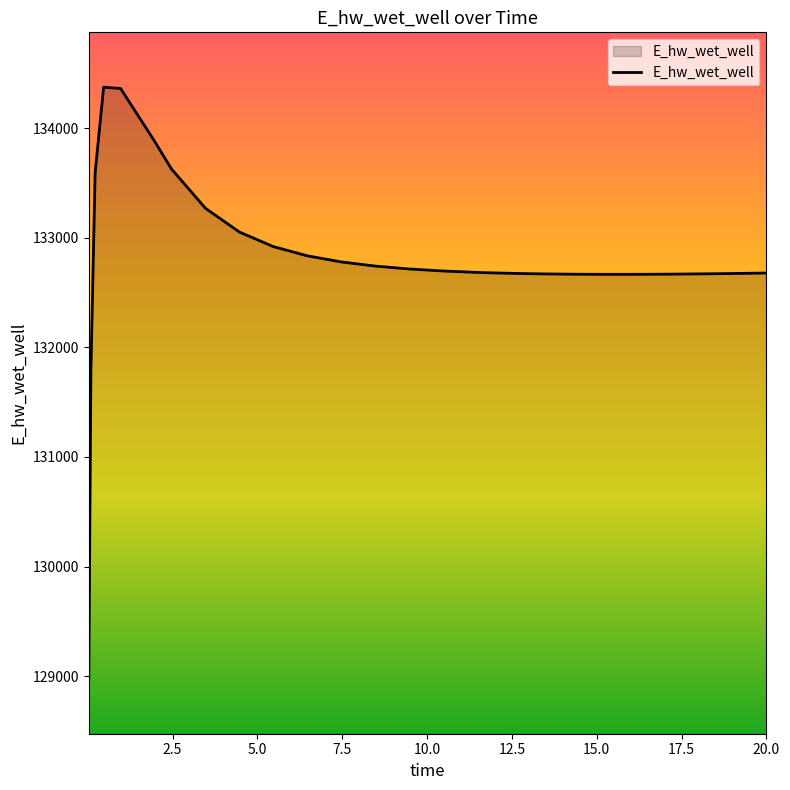

What is the smallest value displayed?

128975.4